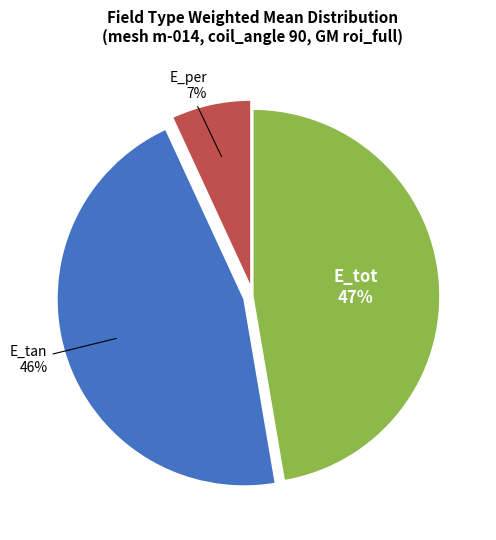

Is there a majority slice in this chart?

No